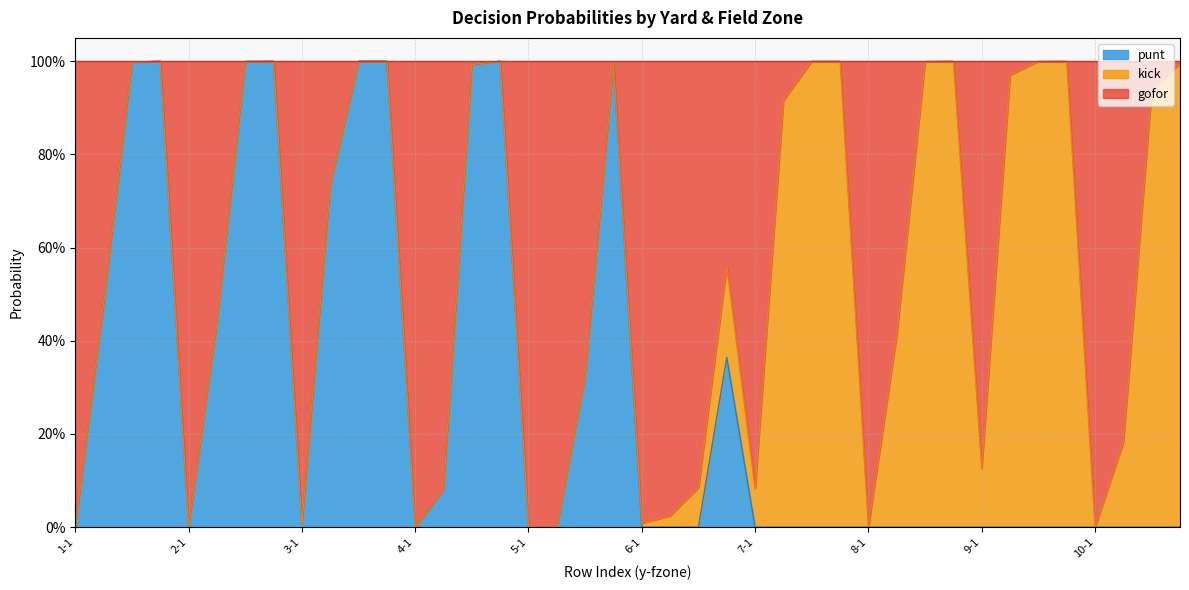

Where is the first local minimum for punt?

2-1